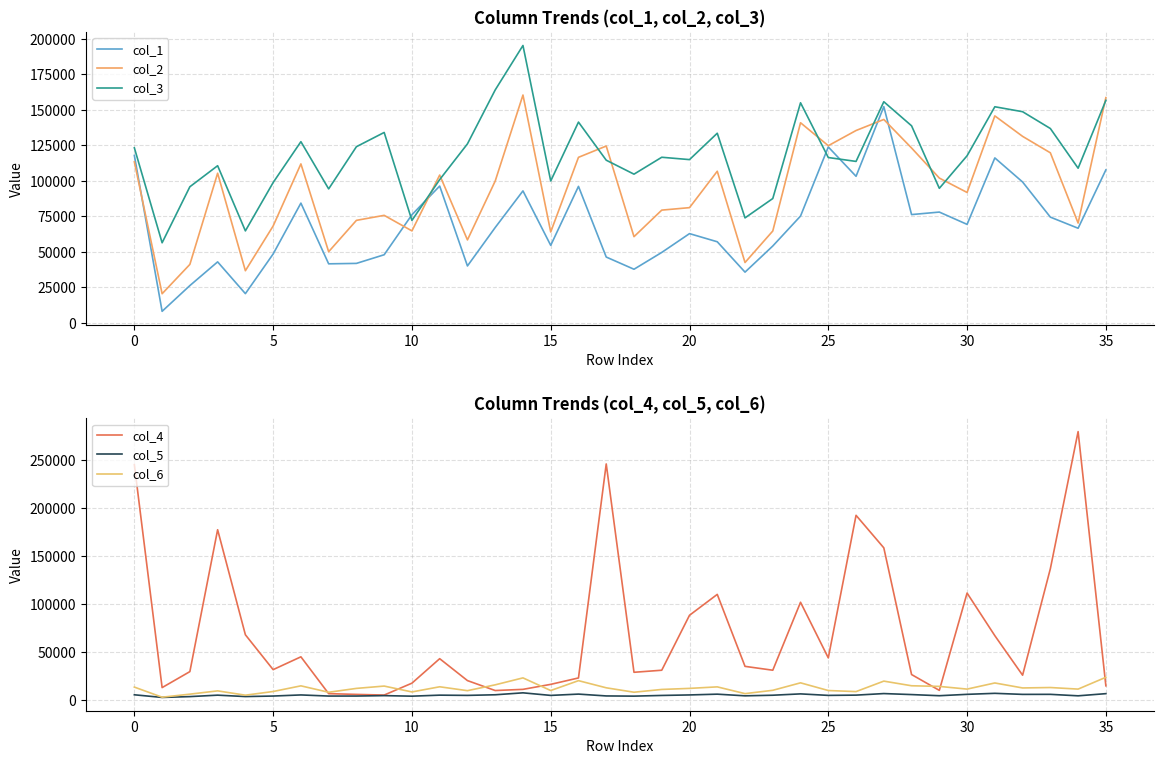

True or false: col_6 and col_1 intersect in this chart.

False